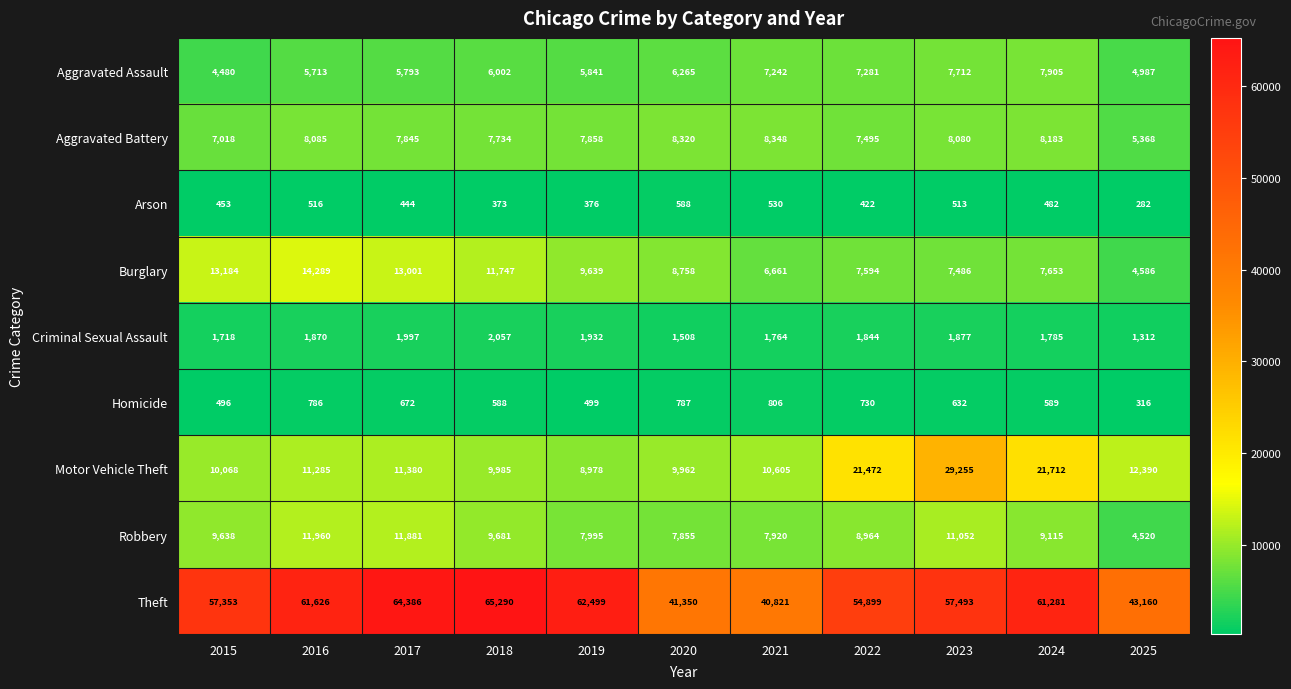

Which category has the highest value across all series?

2018